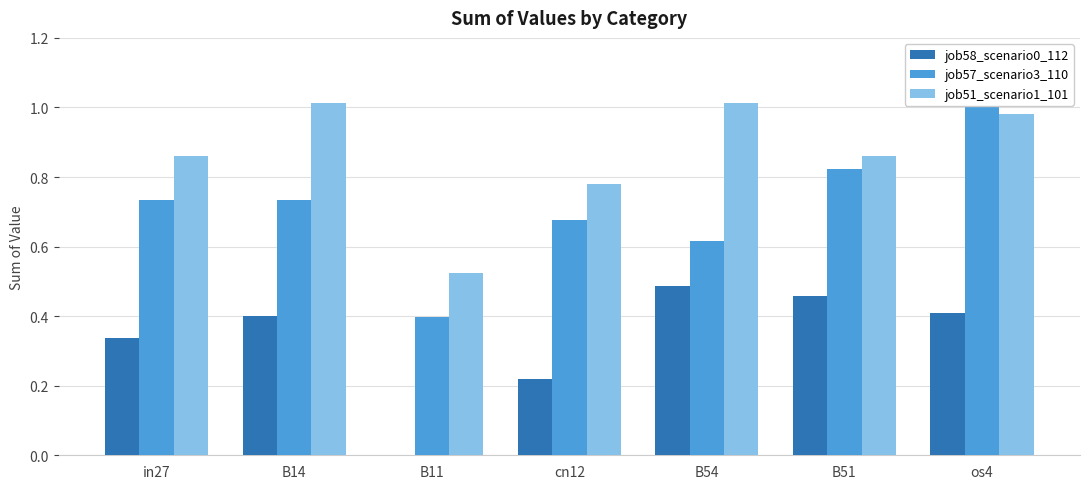

What position from the left is B11?

3